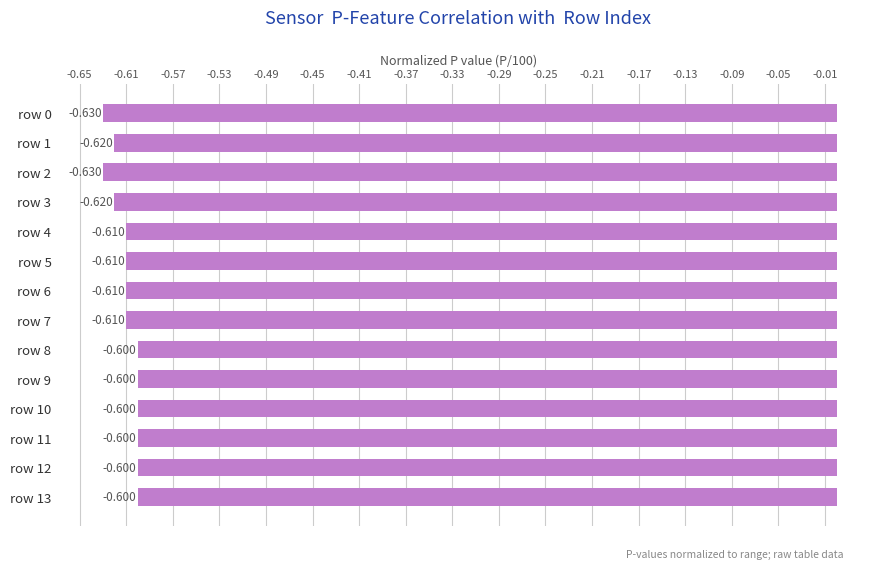

Are the bars horizontal?

Yes